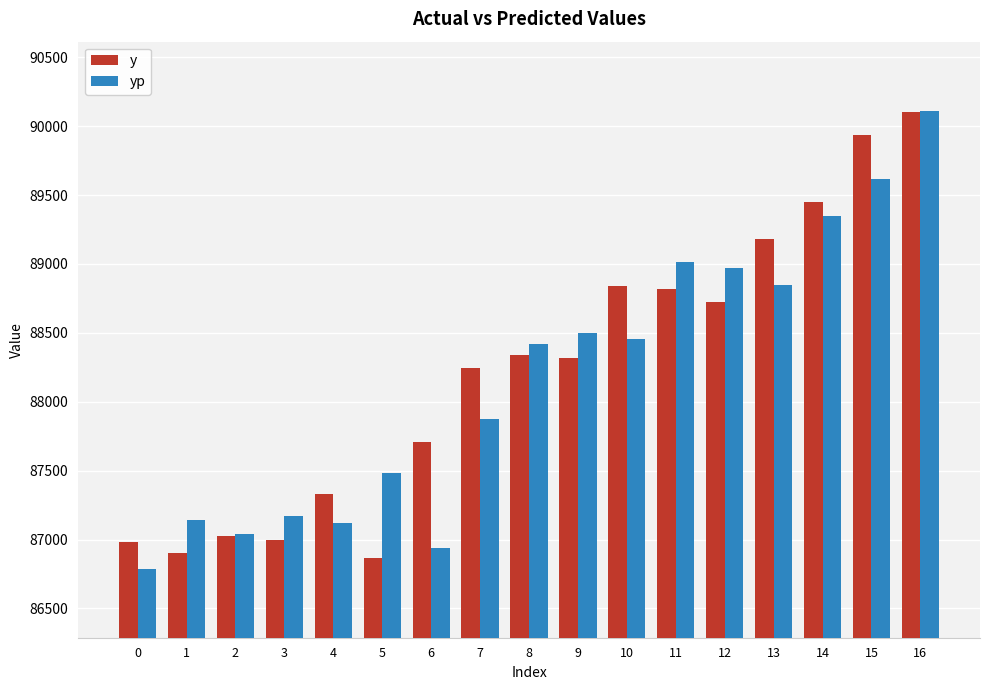

What is the approximate value of yp at 10?

88451.9